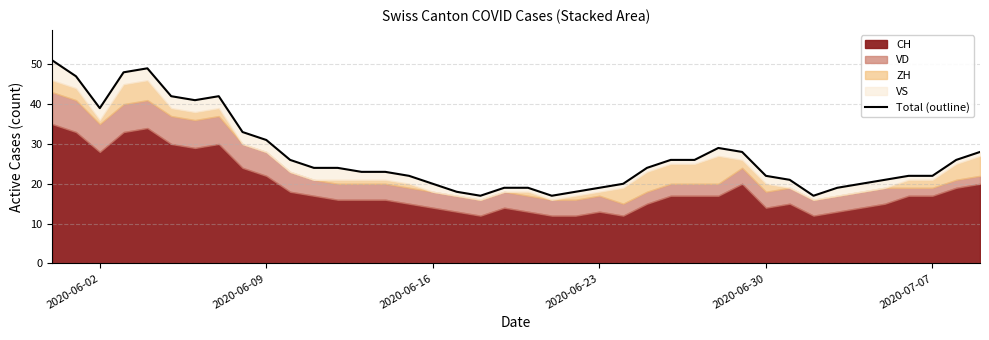

How many lines are shown in the chart?

1